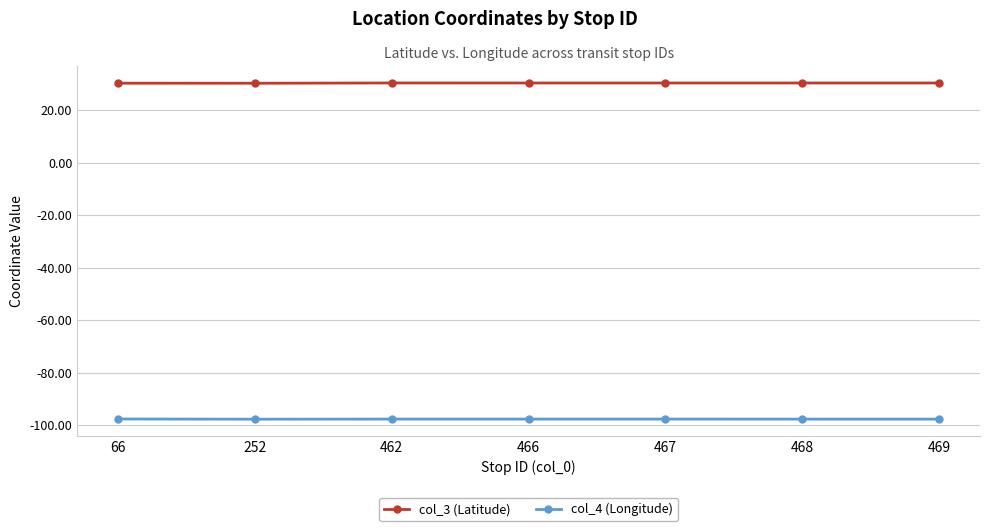

What is the maximum value for col_3 (Latitude)?

30.4